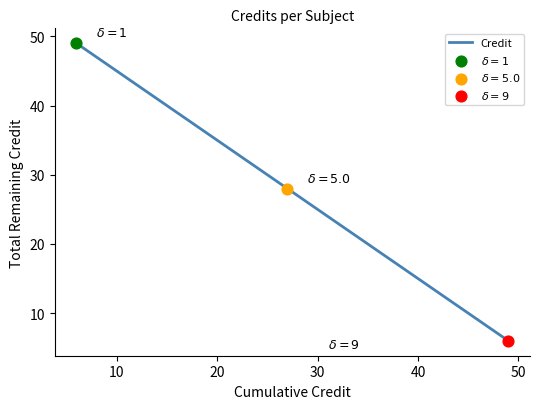

What is the difference between the maximum and minimum values?

43